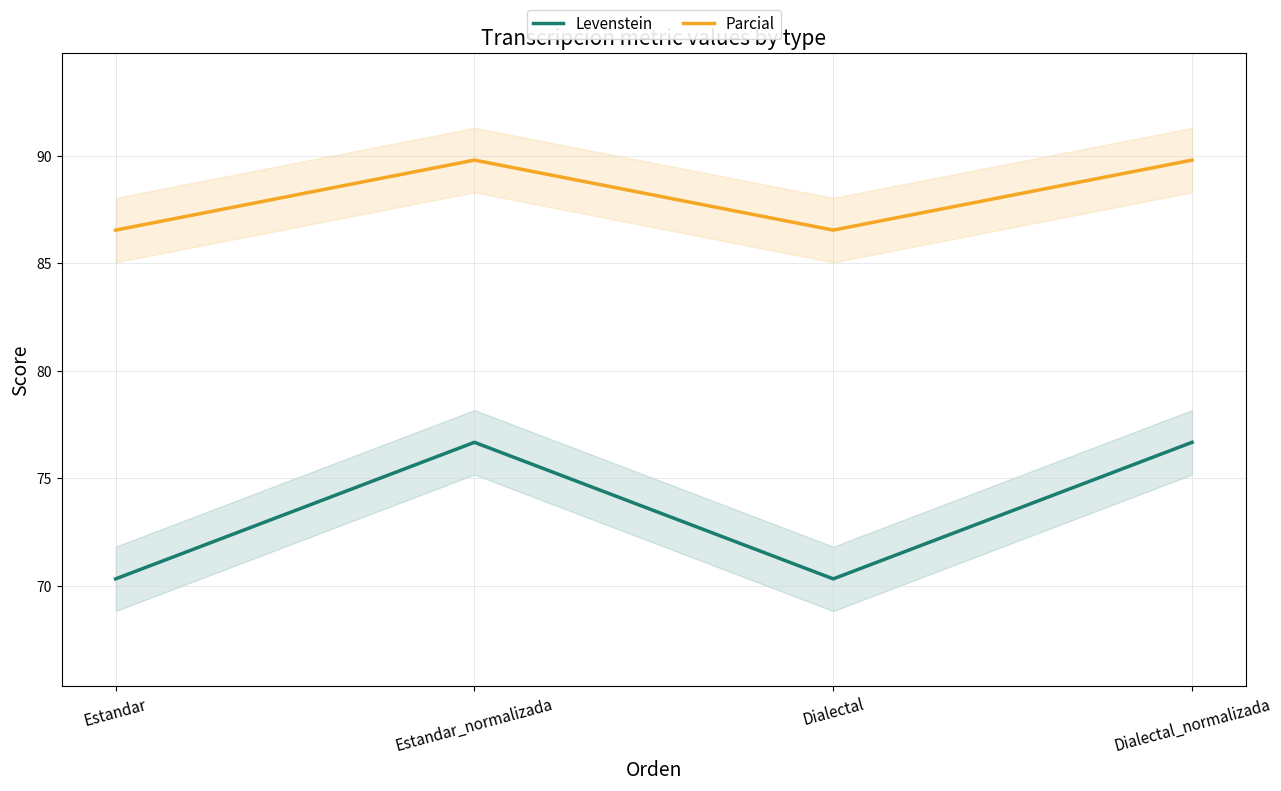

Which category has the lowest value across all series?

Estandar